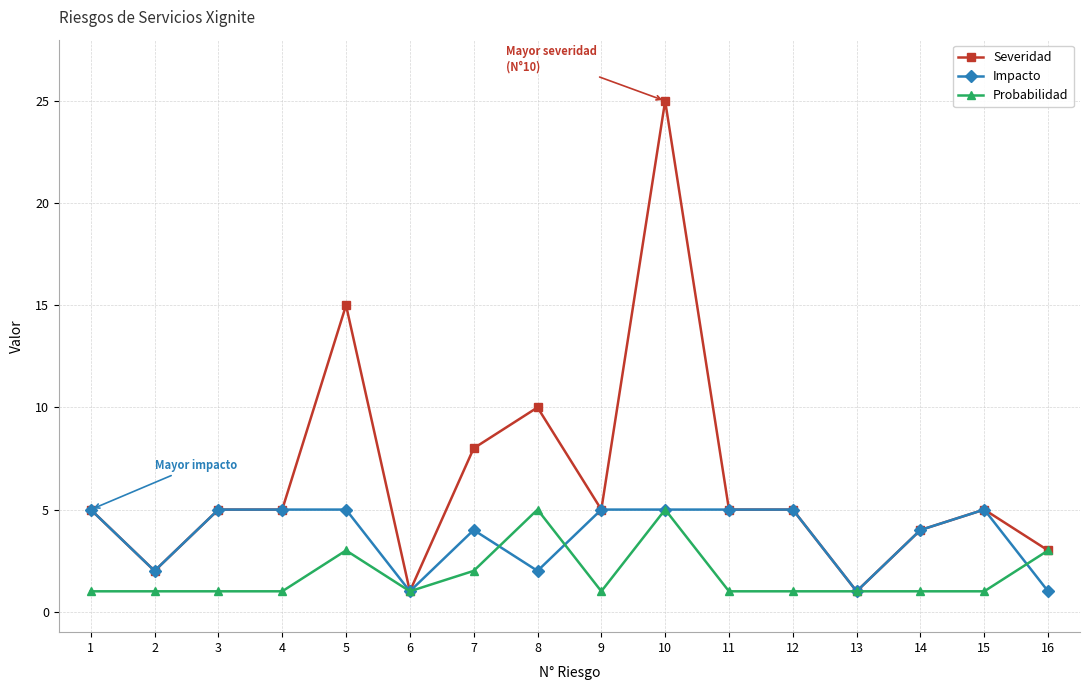

What is the maximum value shown in the chart?

25